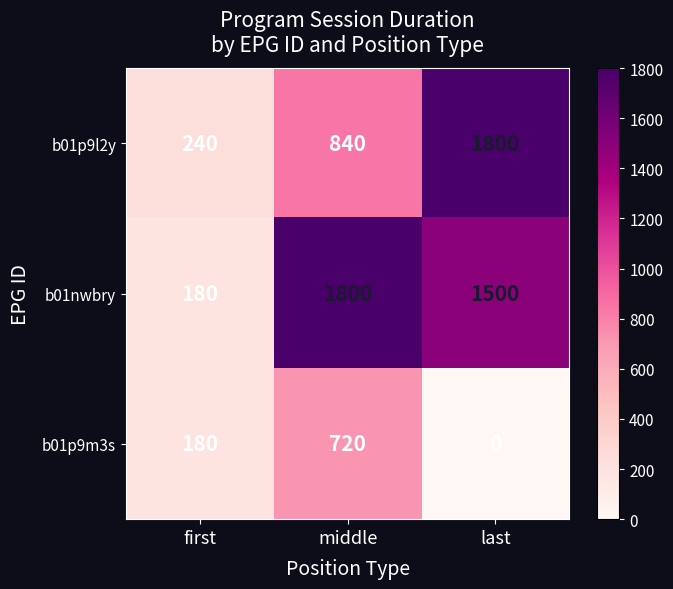

Rank the series by their average value, from lowest to highest.

b01p9m3s, b01p9l2y, b01nwbry